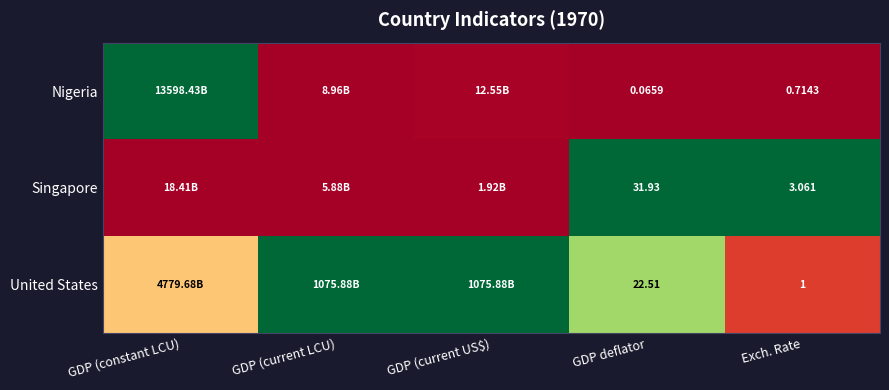

Between GDP deflator and Exch. Rate, which series saw the biggest shift?

Singapore